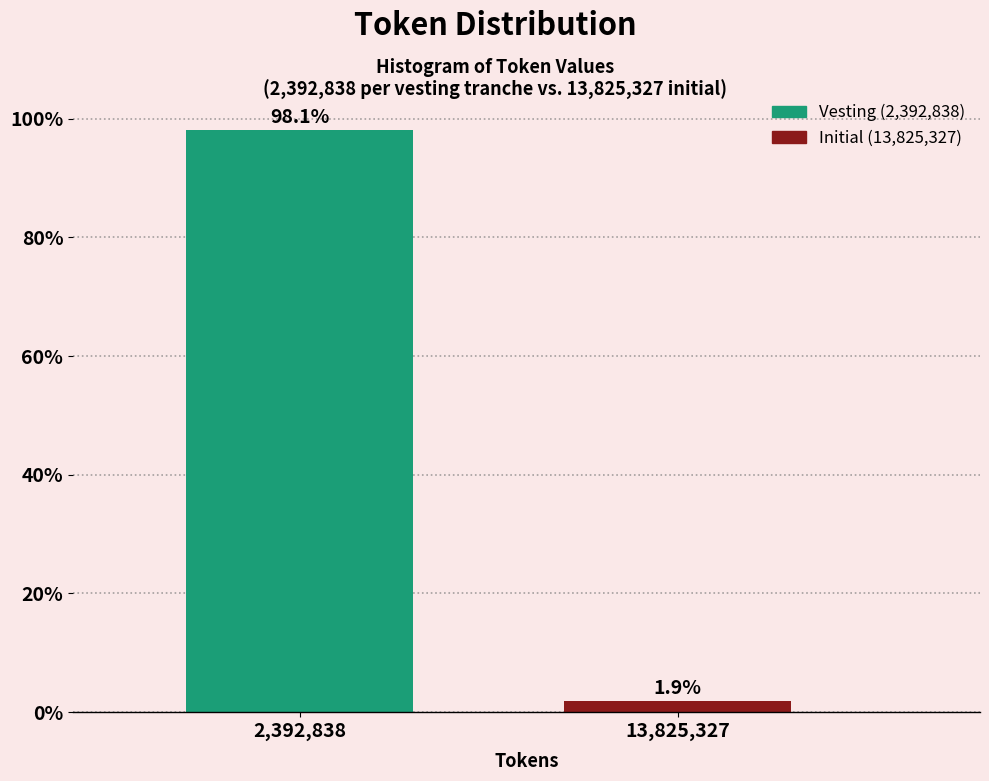

Reading right to left, what are all the values shown in this chart?

1.9	98.1